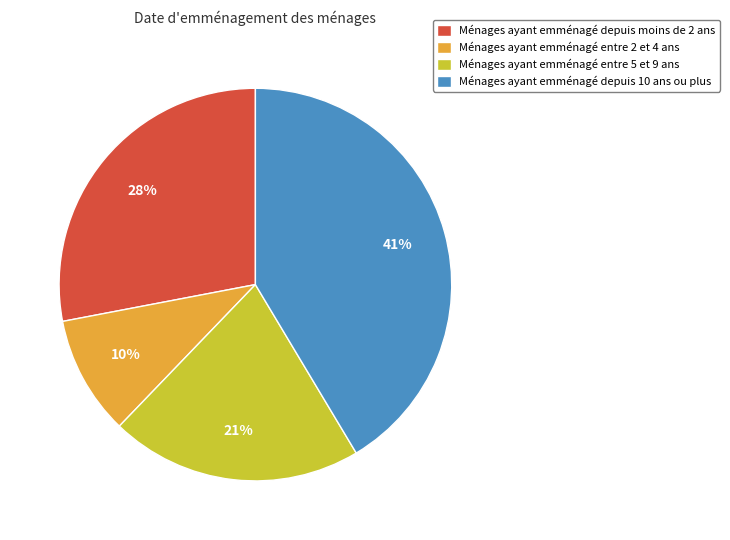

Does any single category account for the majority?

No